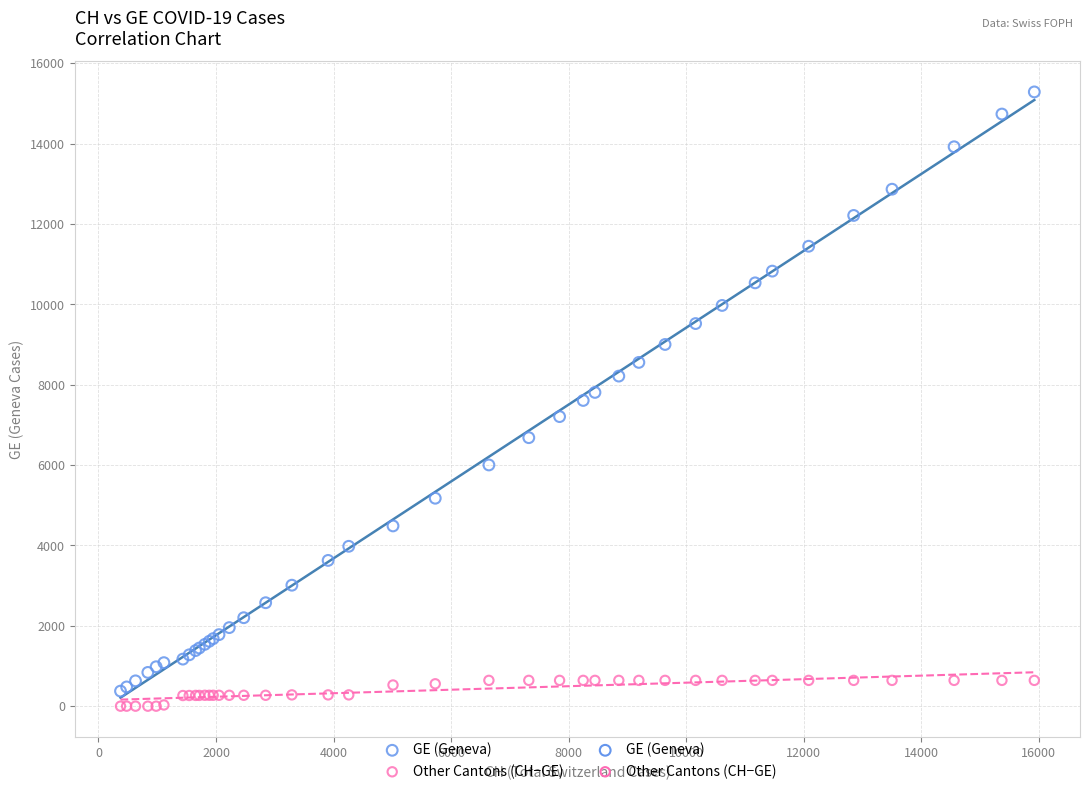

Which series contains the lowest Y value?

Other Cantons (CH−GE)